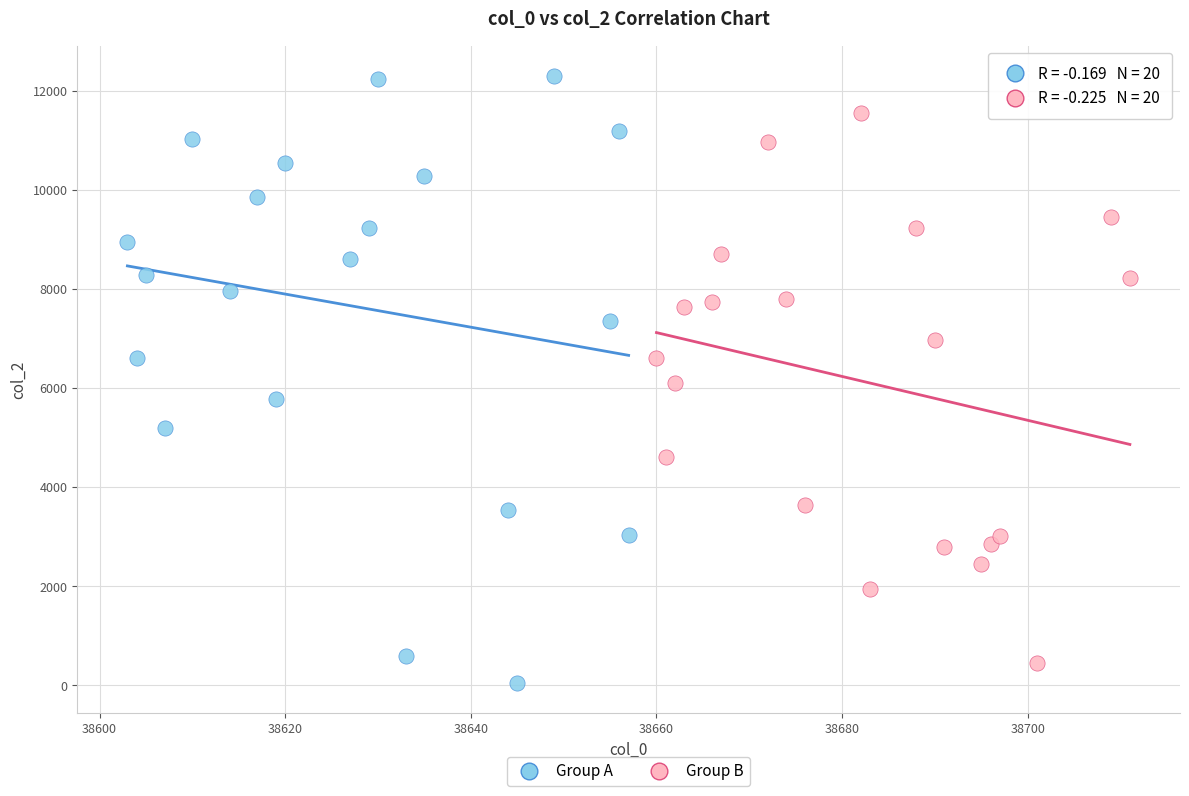

Which series has the widest spread of Y values?

Group A